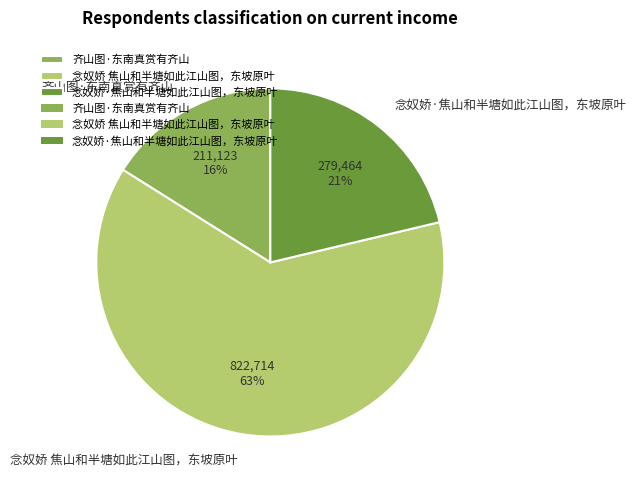

To the nearest percent, what percentage of the pie is 念奴娇 焦山和半塘如此江山图，东坡原叶?

63%